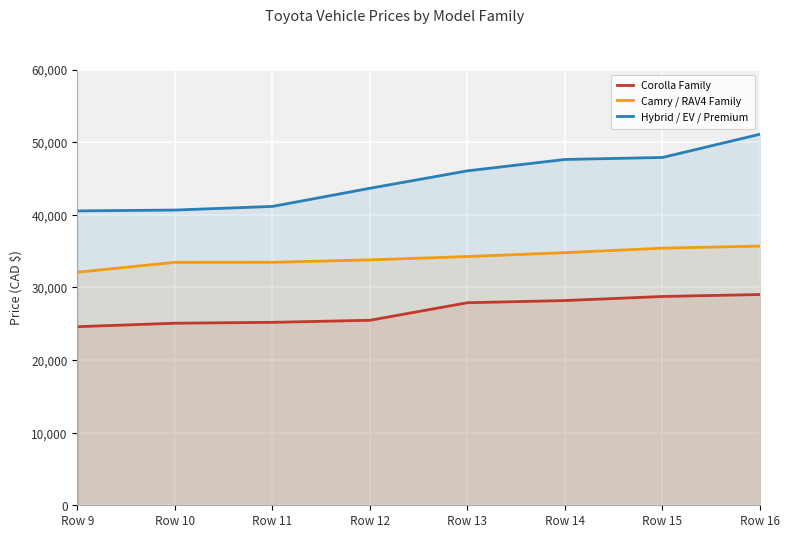

True or false: Corolla Family and Camry / RAV4 Family intersect in this chart.

False